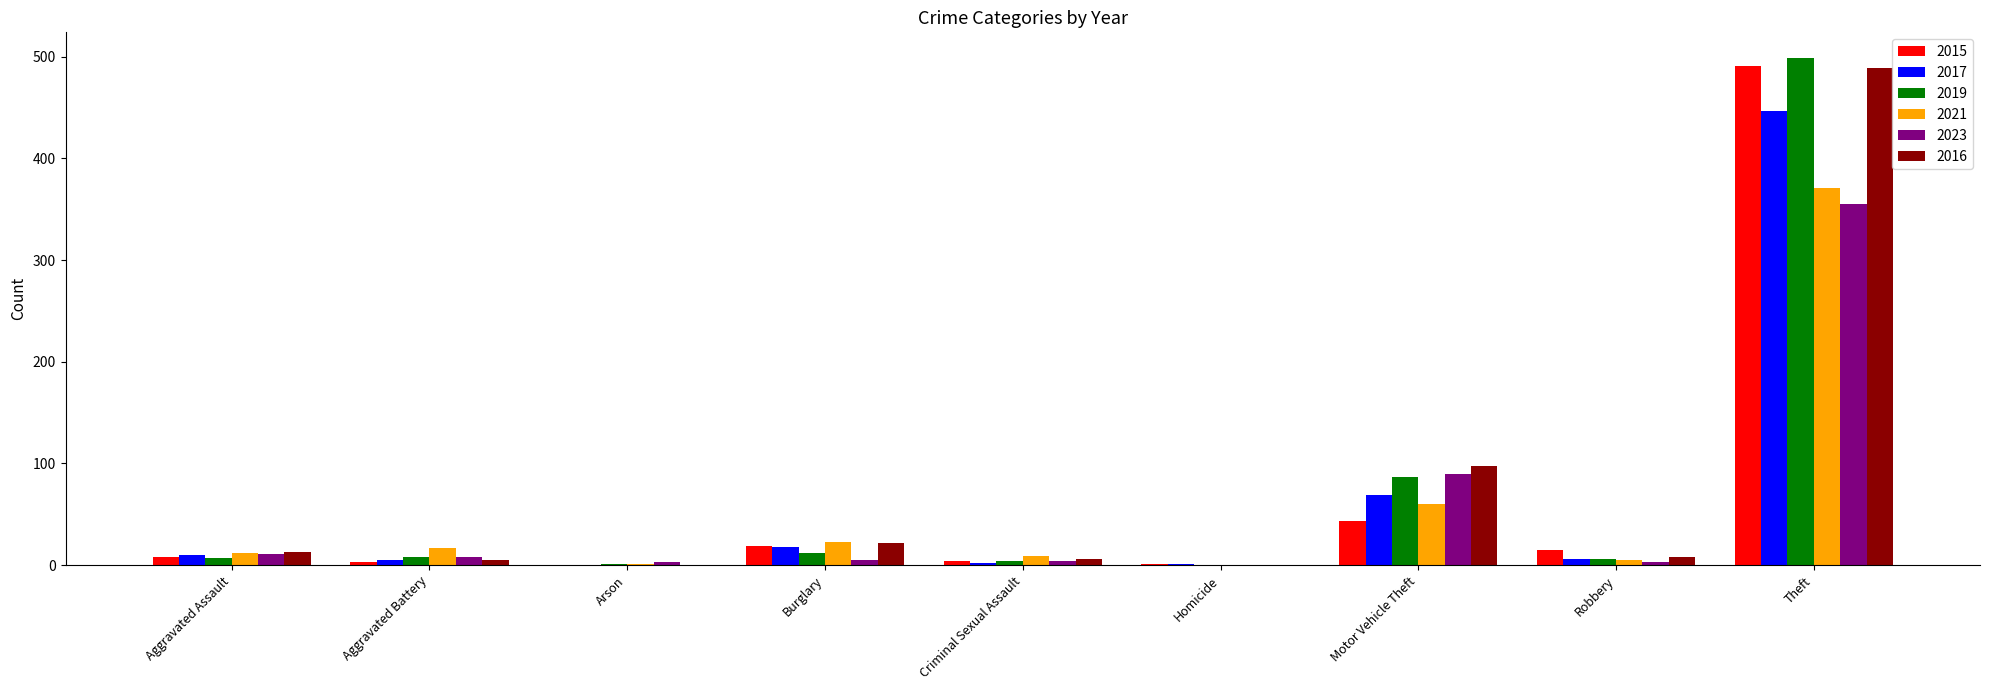

The value of 2017 at Homicide is 1. True or false?

True